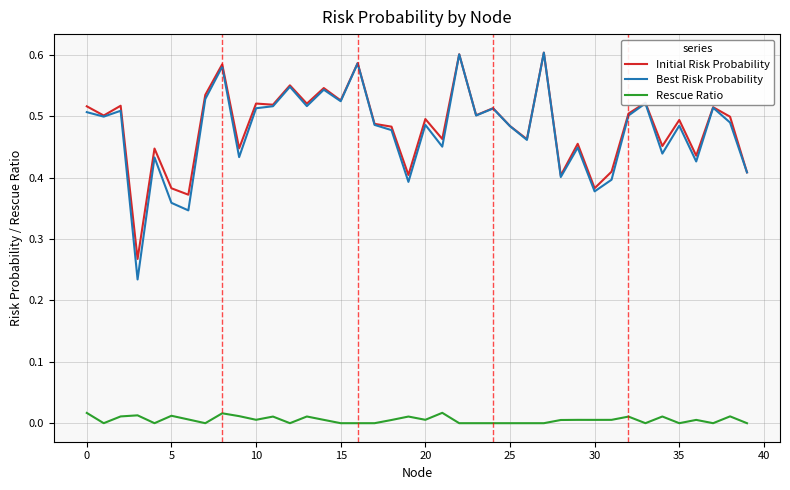

Does the chart have visible grid lines?

Yes